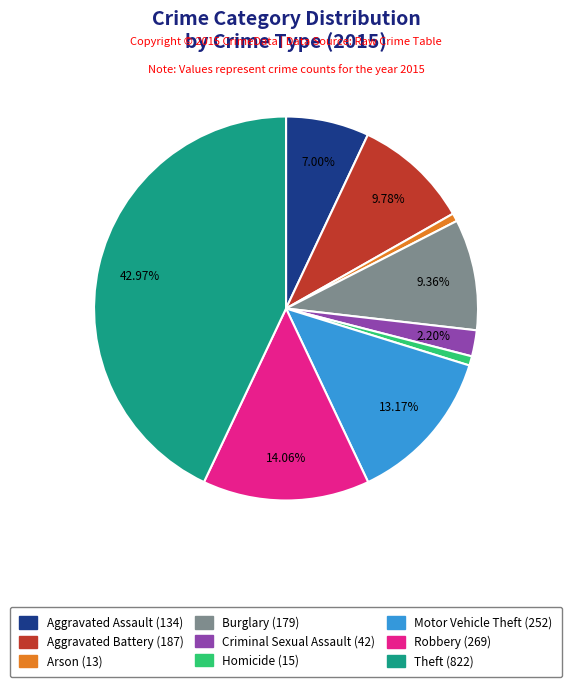

Which has a higher value, Arson or Aggravated Assault?

Aggravated Assault